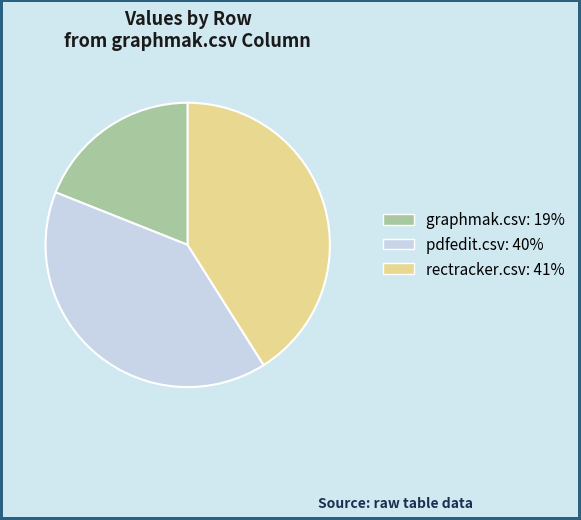

The graphmak.csv slice represents 19% of the pie. True or false?

True